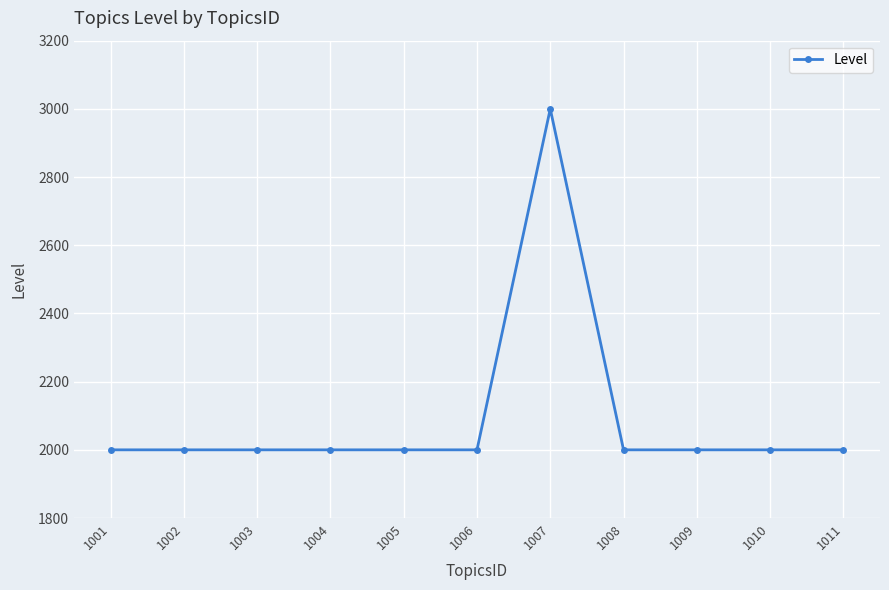

True or false: the data shows 2000 at 1005.

True